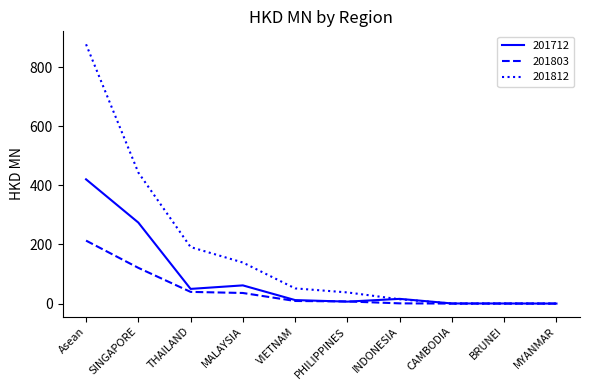

What is the highest value of the 201803 series?

212.9